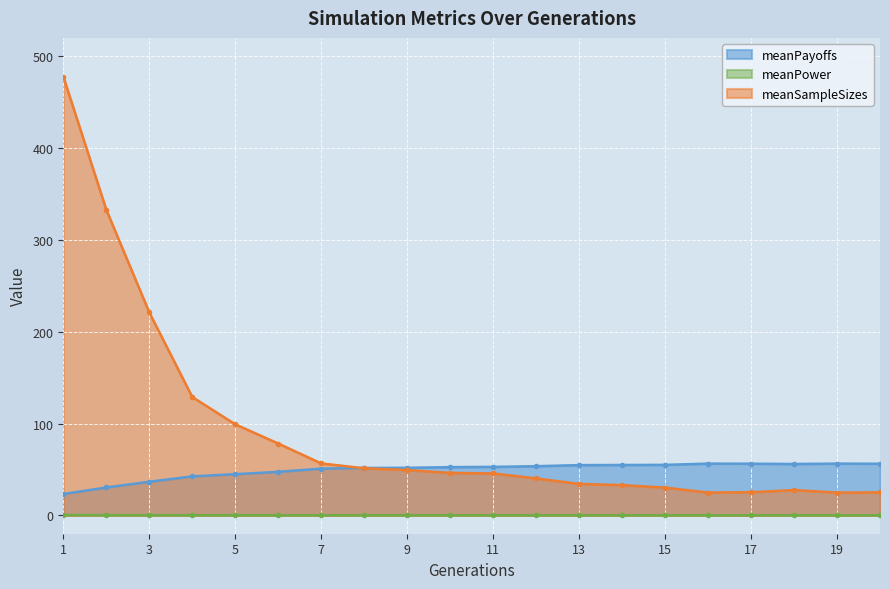

What is the spread (max minus min) of values at 11?

52.7